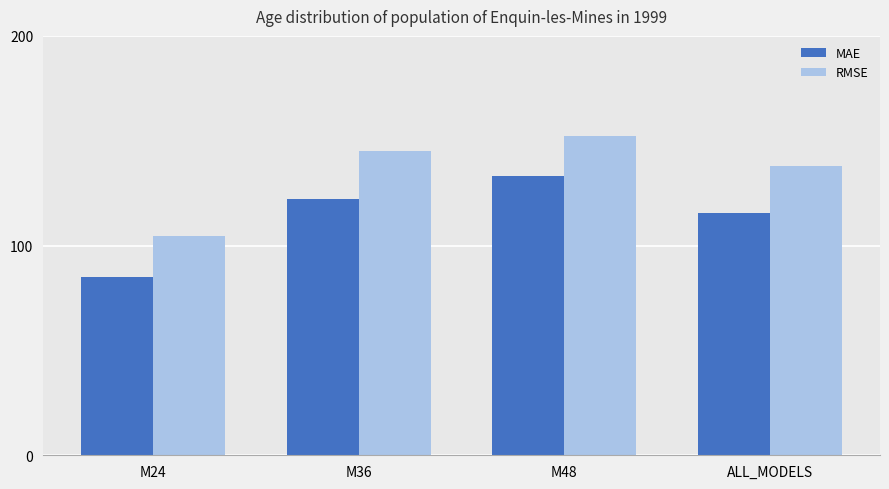

Read the MAE value at M36.

122.3